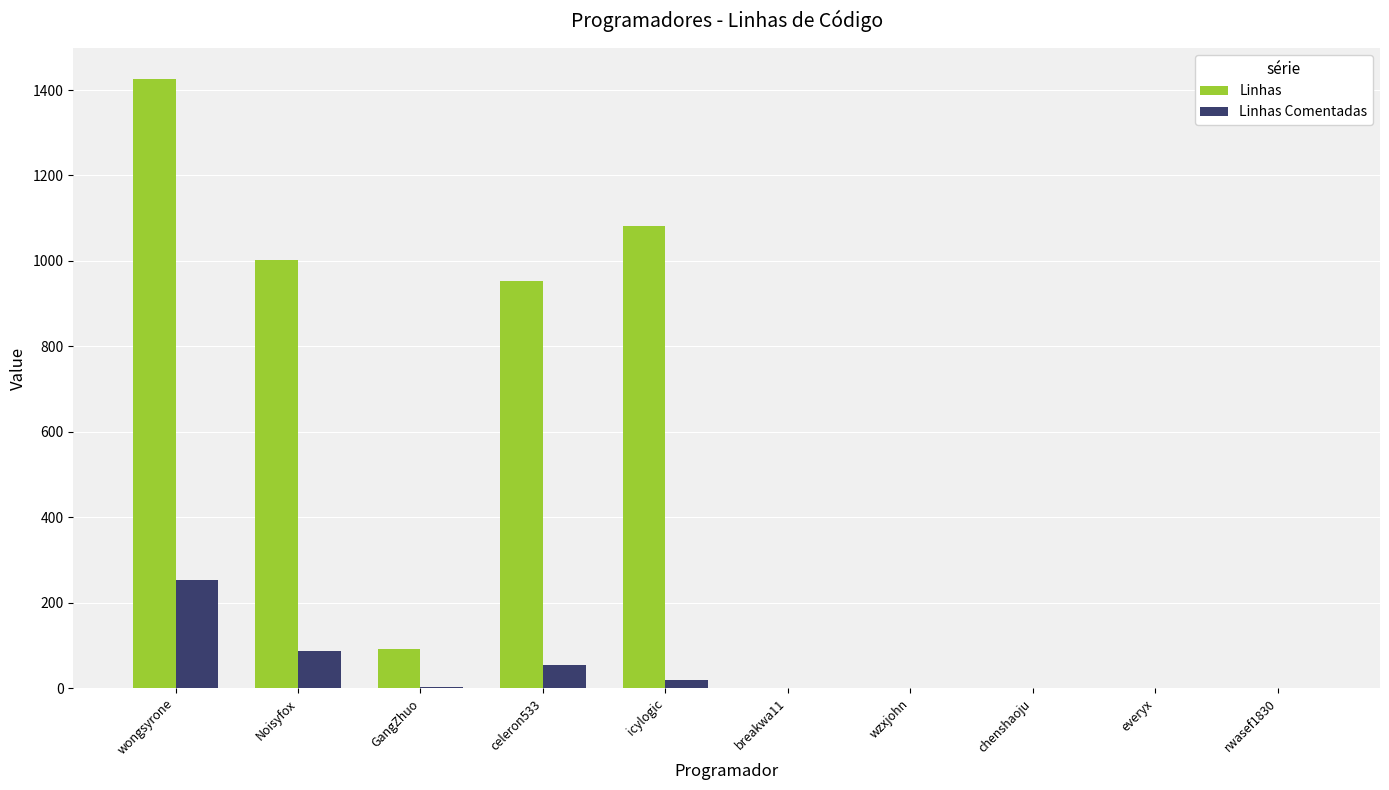

What is the maximum value for Linhas Comentadas?

254